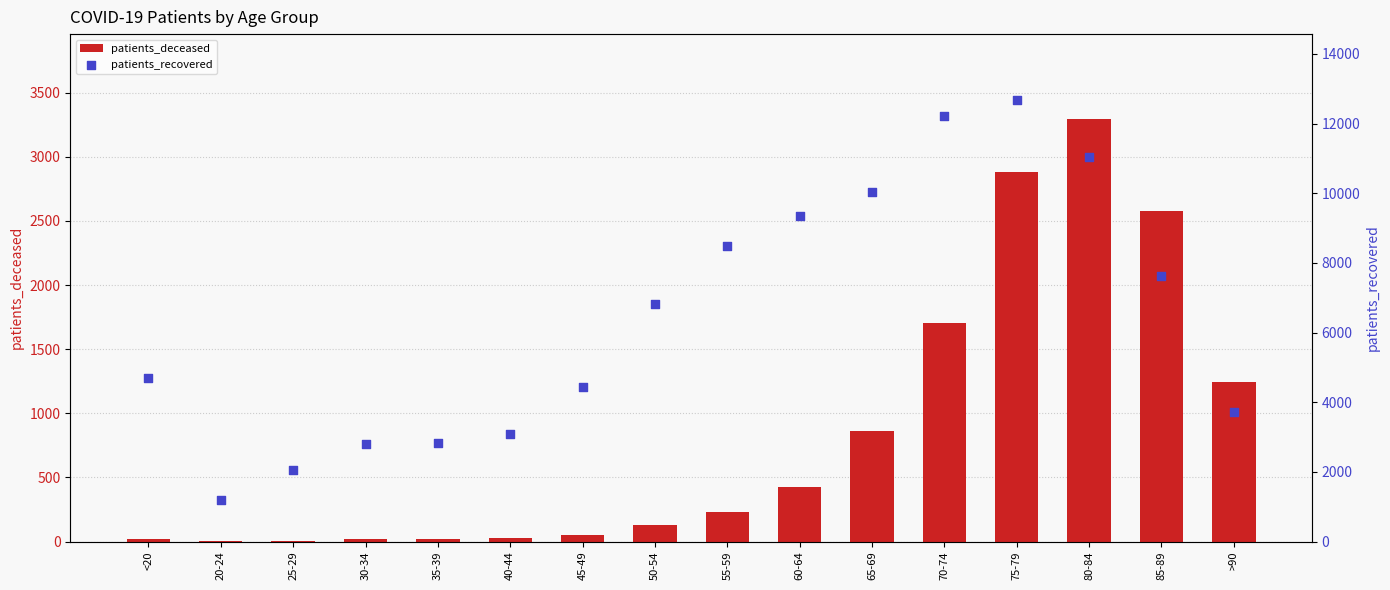

What is the total value across all series at 80-84?

14326